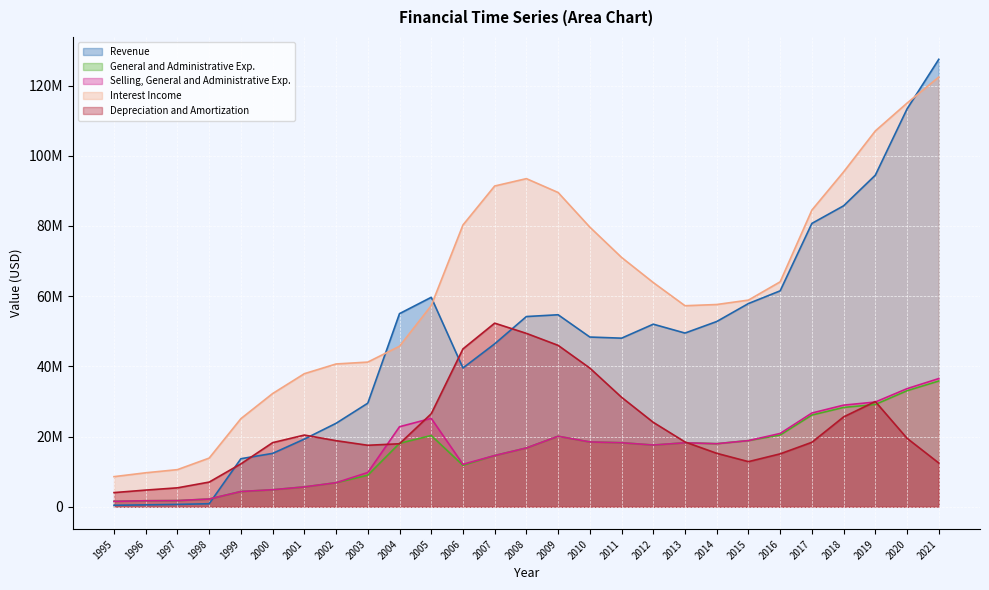

How many lines are shown in the chart?

5